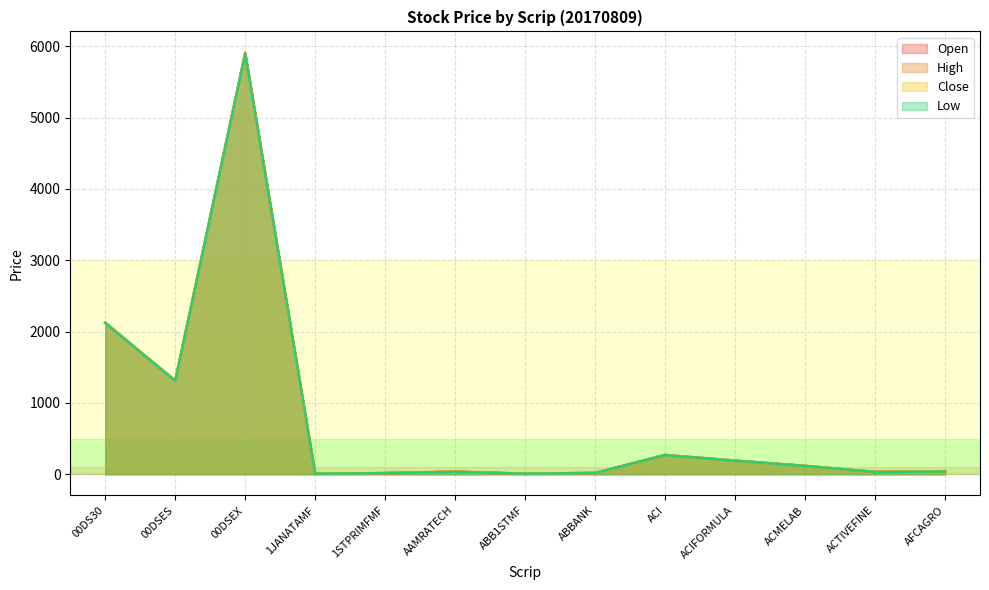

How many interior local peaks does the Open series have?

3